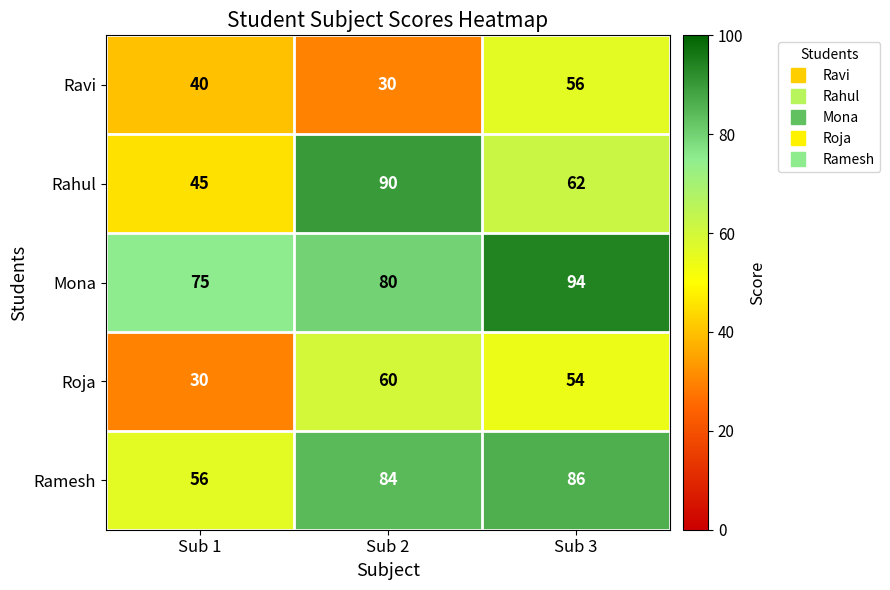

Reading left to right, extract all data points from this chart.

Ravi: 40	30	56
Rahul: 45	90	62
Mona: 75	80	94
Roja: 30	60	54
Ramesh: 56	84	86